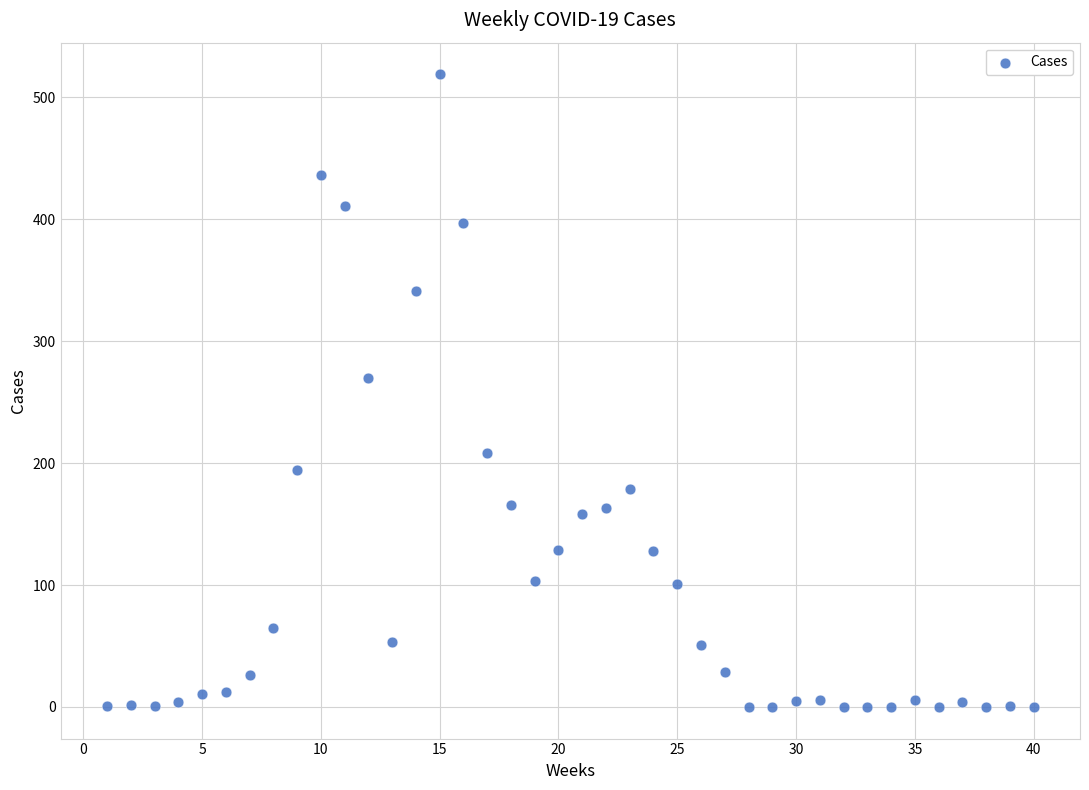

What Y value in the scatter plot is closest to 259?

270